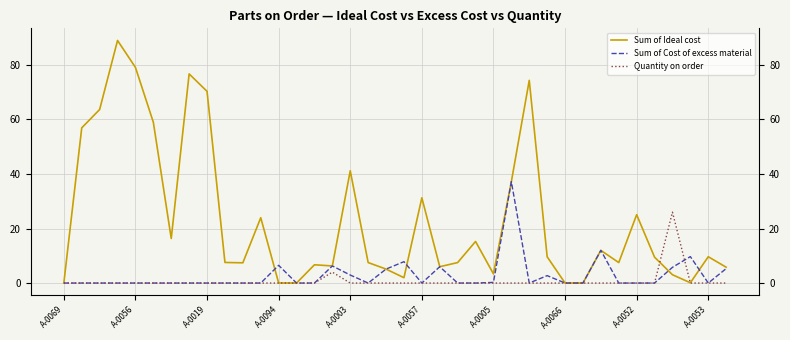

Which series has the widest spread of values?

Sum of Ideal cost